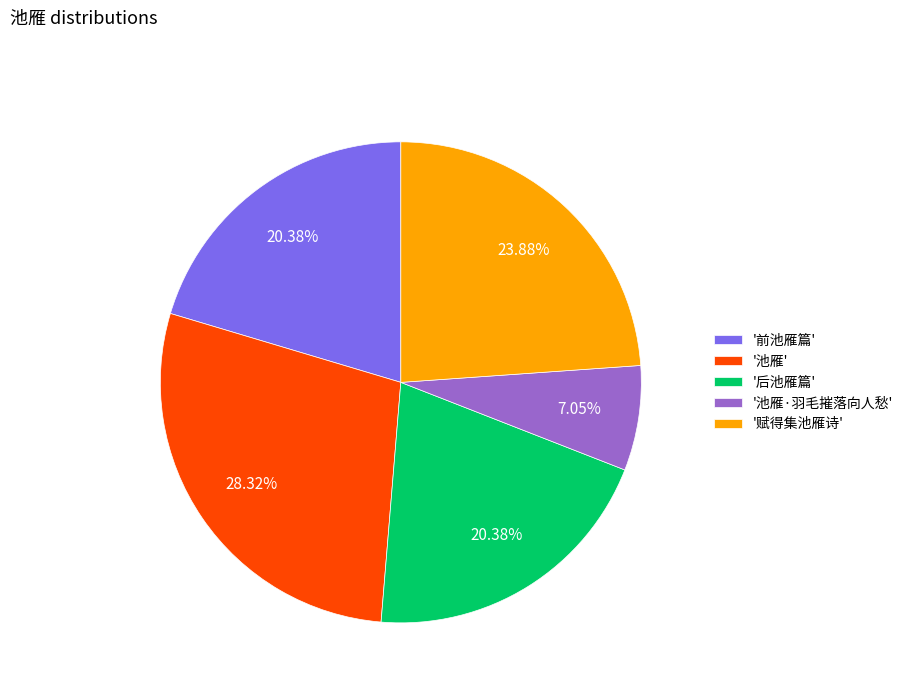

To the nearest percent, what is the average slice percentage?

20%